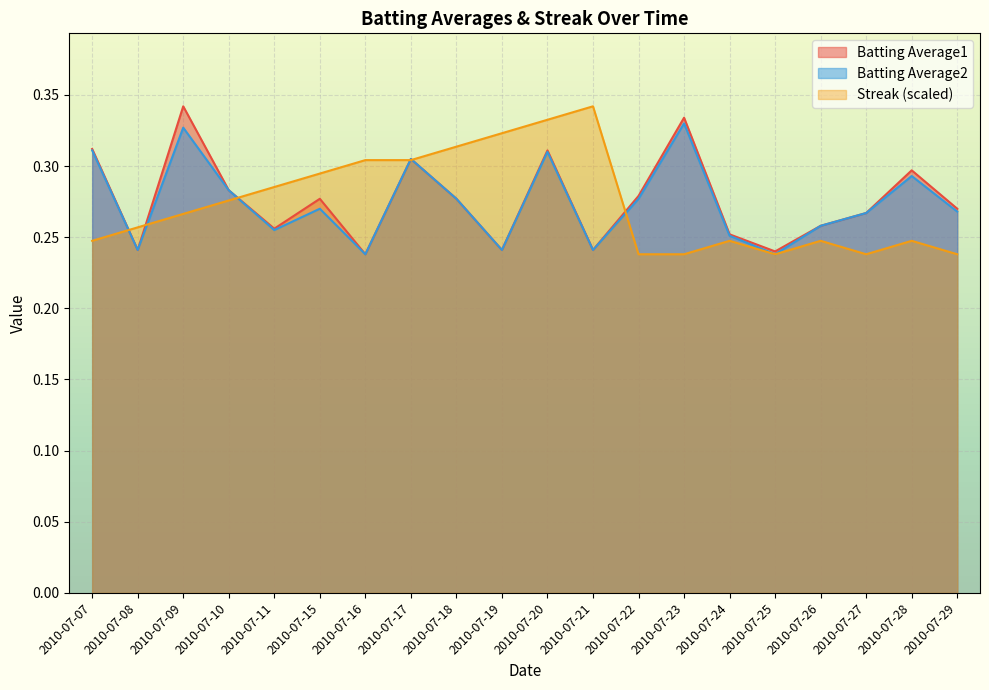

Reading left to right, transcribe all the data shown in this chart.

Batting Average1: 0.3	0.2	0.3	0.3	0.3	0.3	0.2	0.3	0.3	0.2	0.3	0.2	0.3	0.3	0.3	0.2	0.3	0.3	0.3	0.3
Batting Average2: 0.3	0.2	0.3	0.3	0.3	0.3	0.2	0.3	0.3	0.2	0.3	0.2	0.3	0.3	0.3	0.2	0.3	0.3	0.3	0.3
Streak: 0.2	0.3	0.3	0.3	0.3	0.3	0.3	0.3	0.3	0.3	0.3	0.3	0.2	0.2	0.2	0.2	0.2	0.2	0.2	0.2